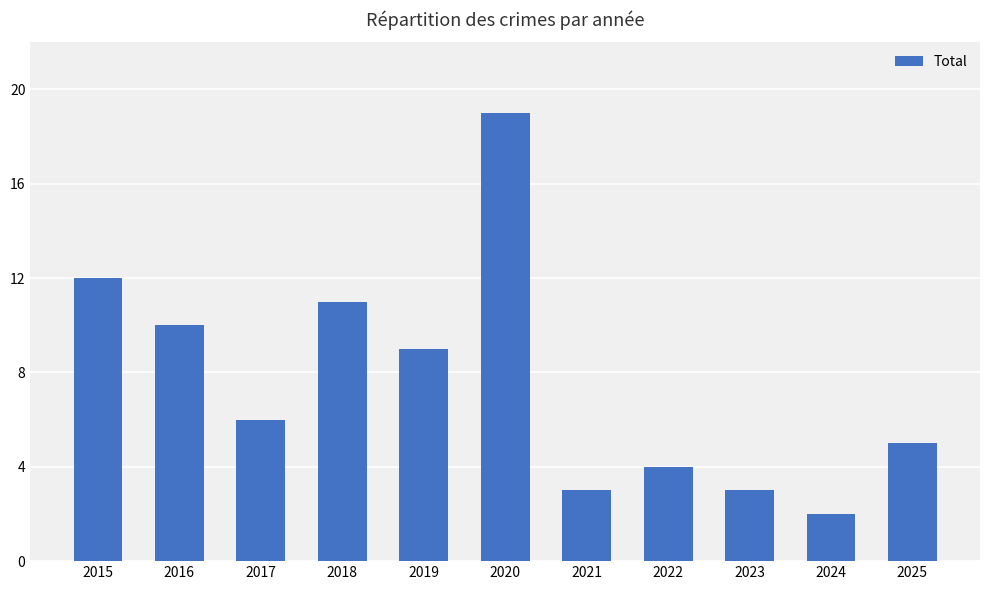

What is the difference between the values at 2024 and 2025?

3